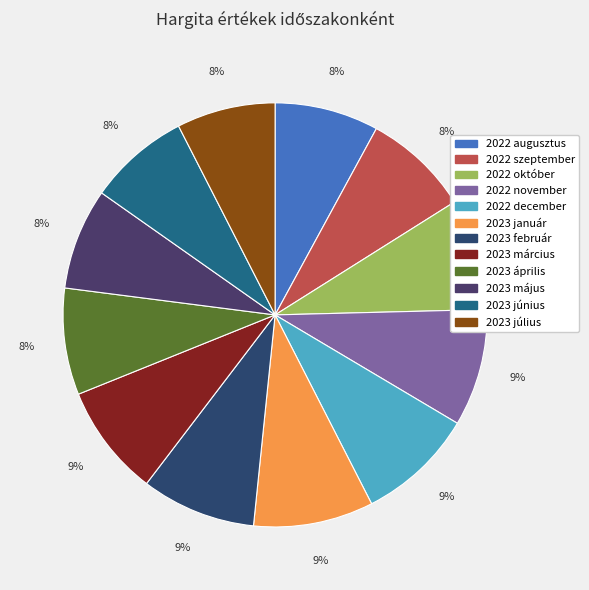

To the nearest percent, what percentage of the pie is 2023 július?

8%